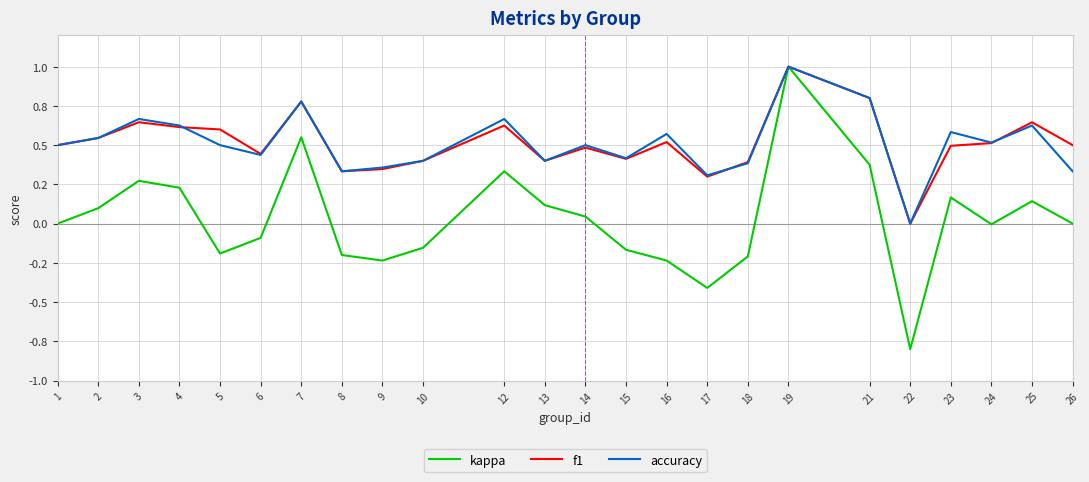

Does the chart display data point markers on the line(s)?

No